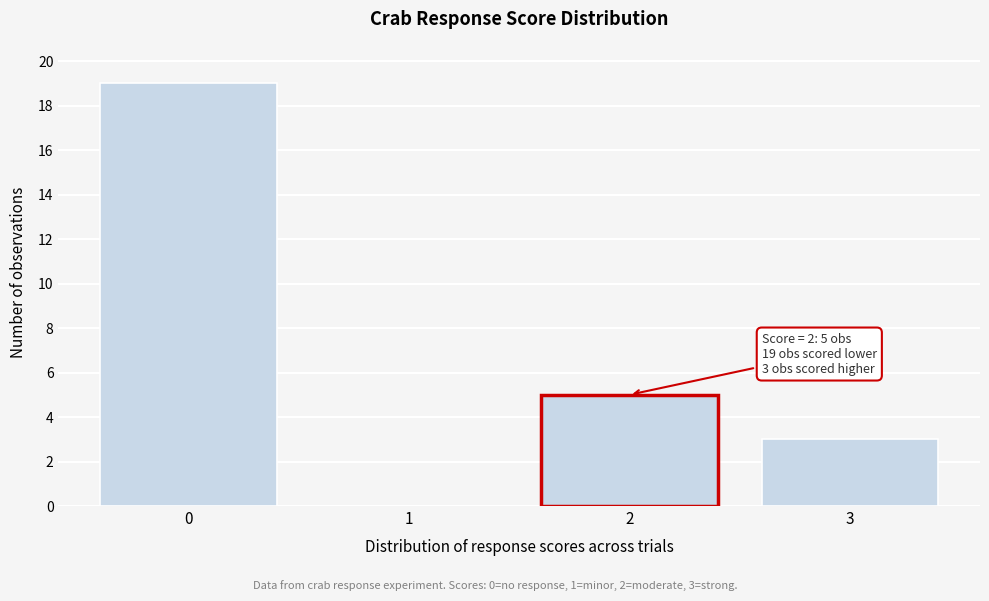

Reading left to right, list all the values displayed in this chart.

0=19	1=0	2=5	3=3